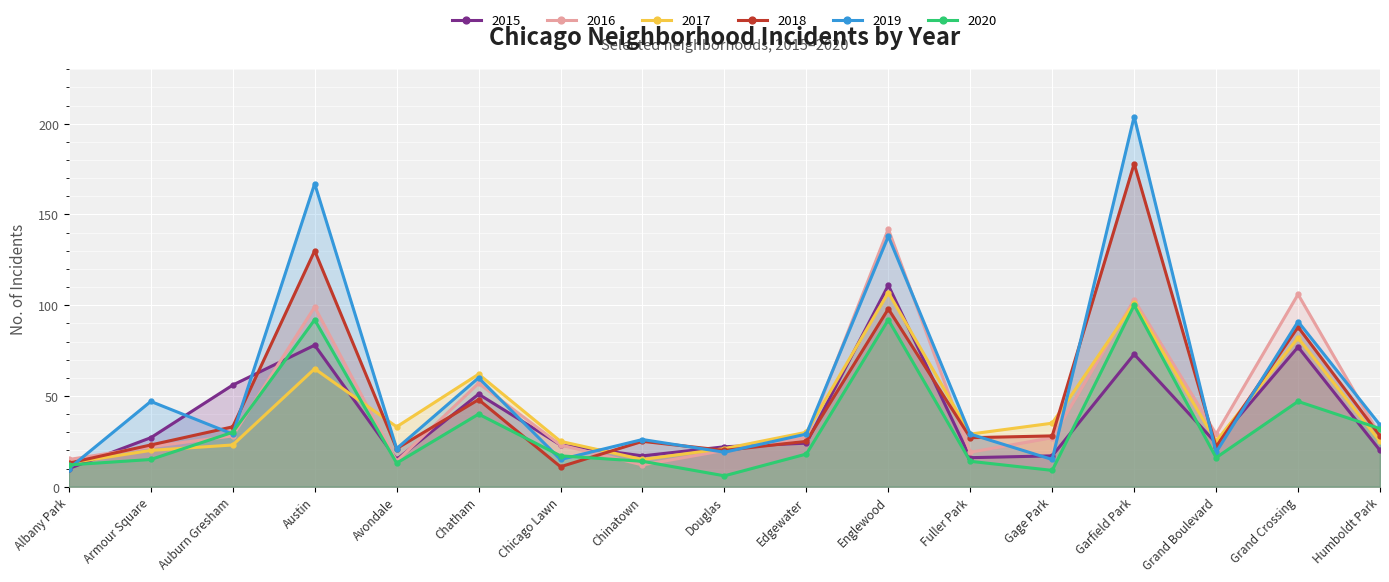

Reading left to right, transcribe all the data shown in this chart.

2015: Albany Park=10	Armour Square=27	Auburn Gresham=56	Austin=78	Avondale=15	Chatham=51	Chicago Lawn=23	Chinatown=17	Douglas=22	Edgewater=24	Englewood=111	Fuller Park=16	Gage Park=17	Garfield Park=73	Grand Boulevard=24	Grand Crossing=77	Humboldt Park=20
2016: Albany Park=15	Armour Square=22	Auburn Gresham=28	Austin=99	Avondale=14	Chatham=57	Chicago Lawn=23	Chinatown=12	Douglas=20	Edgewater=27	Englewood=142	Fuller Park=19	Gage Park=27	Garfield Park=103	Grand Boulevard=29	Grand Crossing=106	Humboldt Park=28
2017: Albany Park=13	Armour Square=20	Auburn Gresham=23	Austin=65	Avondale=33	Chatham=62	Chicago Lawn=25	Chinatown=15	Douglas=21	Edgewater=30	Englewood=107	Fuller Park=29	Gage Park=35	Garfield Park=101	Grand Boulevard=25	Grand Crossing=82	Humboldt Park=25
2018: Albany Park=13	Armour Square=23	Auburn Gresham=33	Austin=130	Avondale=21	Chatham=48	Chicago Lawn=11	Chinatown=25	Douglas=20	Edgewater=25	Englewood=98	Fuller Park=27	Gage Park=28	Garfield Park=178	Grand Boulevard=22	Grand Crossing=88	Humboldt Park=28
2019: Albany Park=10	Armour Square=47	Auburn Gresham=29	Austin=167	Avondale=21	Chatham=60	Chicago Lawn=15	Chinatown=26	Douglas=19	Edgewater=29	Englewood=138	Fuller Park=29	Gage Park=15	Garfield Park=204	Grand Boulevard=19	Grand Crossing=91	Humboldt Park=34
2020: Albany Park=12	Armour Square=15	Auburn Gresham=30	Austin=92	Avondale=13	Chatham=40	Chicago Lawn=17	Chinatown=14	Douglas=6	Edgewater=18	Englewood=92	Fuller Park=14	Gage Park=9	Garfield Park=100	Grand Boulevard=16	Grand Crossing=47	Humboldt Park=32